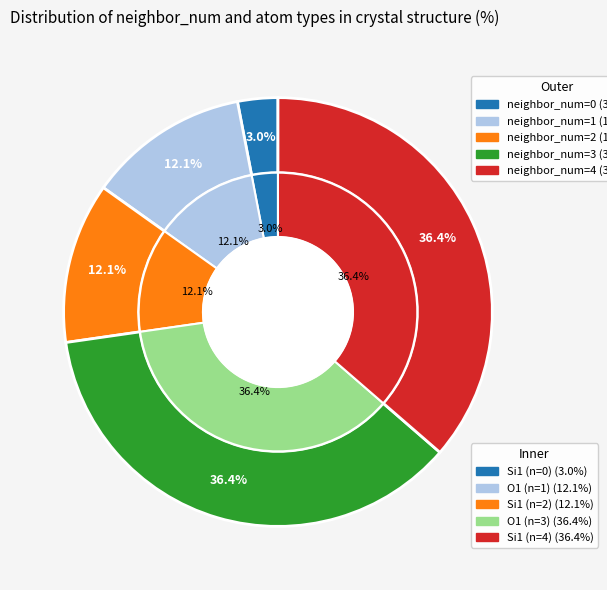

To the nearest percent, what is the difference between the largest and smallest slice percentages?

33%